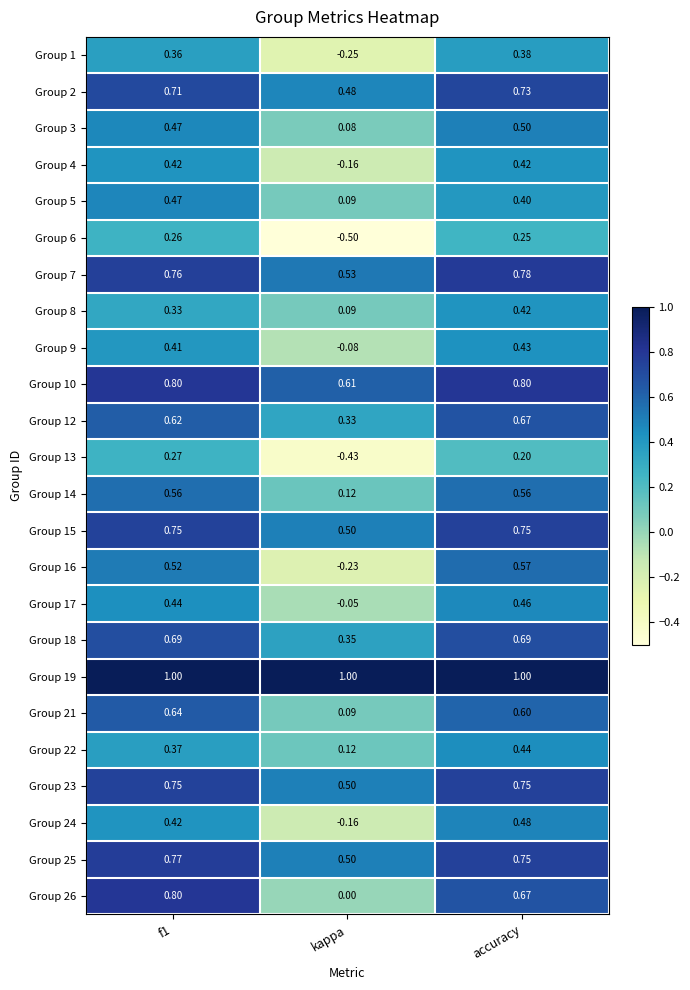

At which category does the chart reach its minimum across all series?

kappa